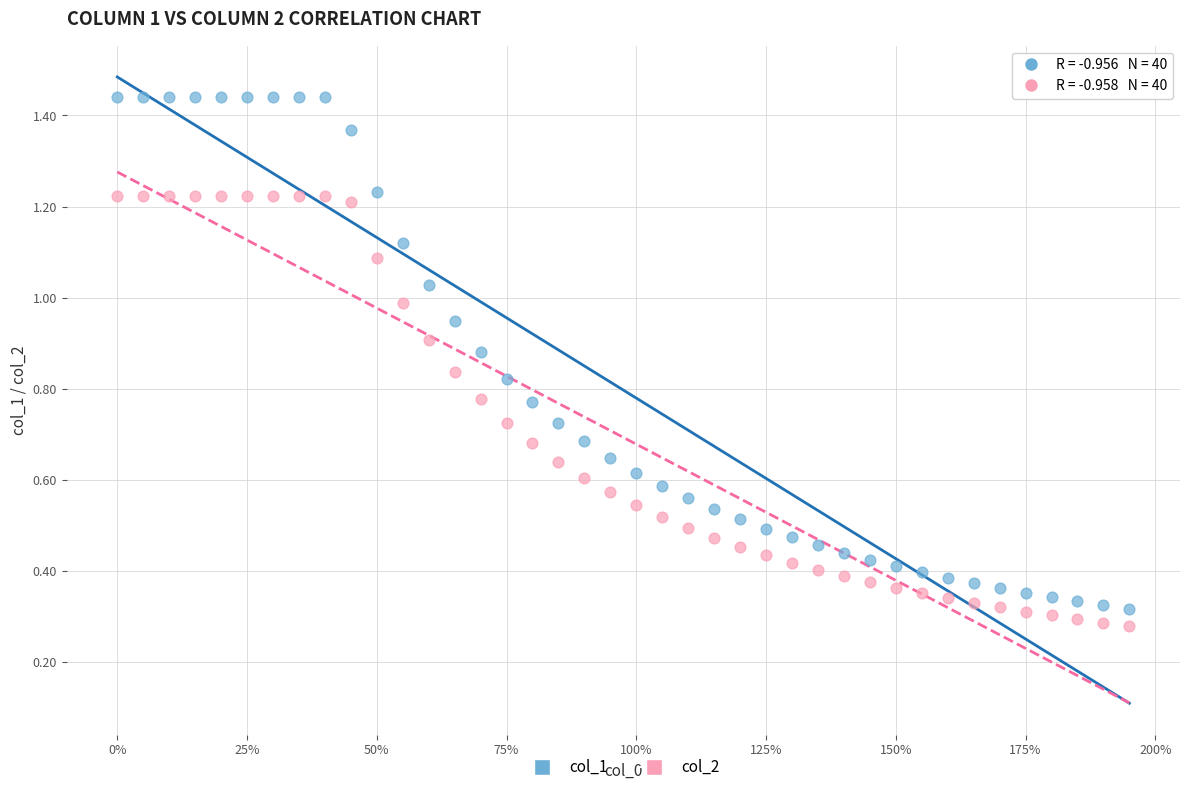

Which series has the widest spread of Y values?

col_1